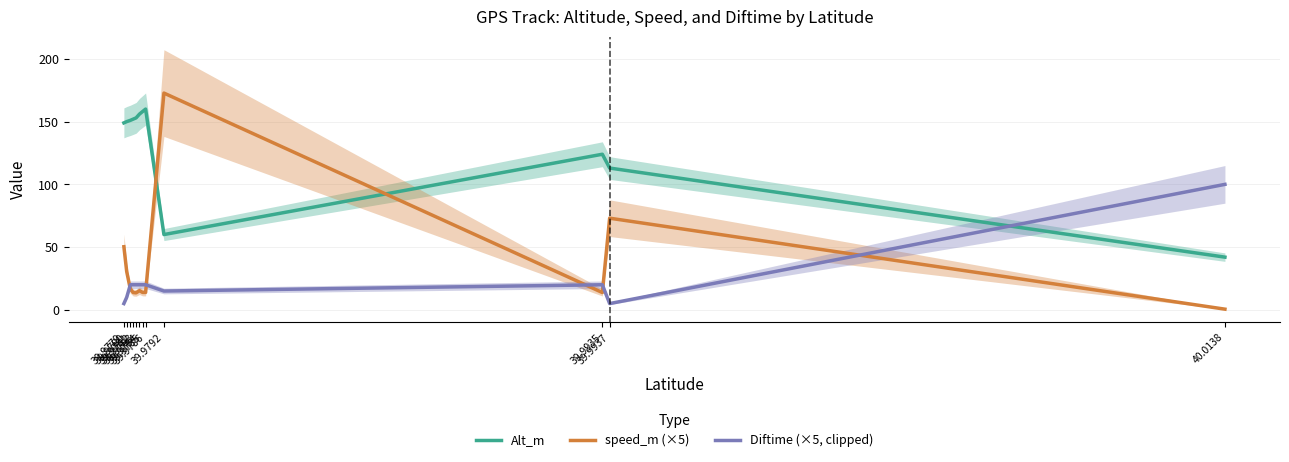

At which category is the sum across all series the highest?

39.9792